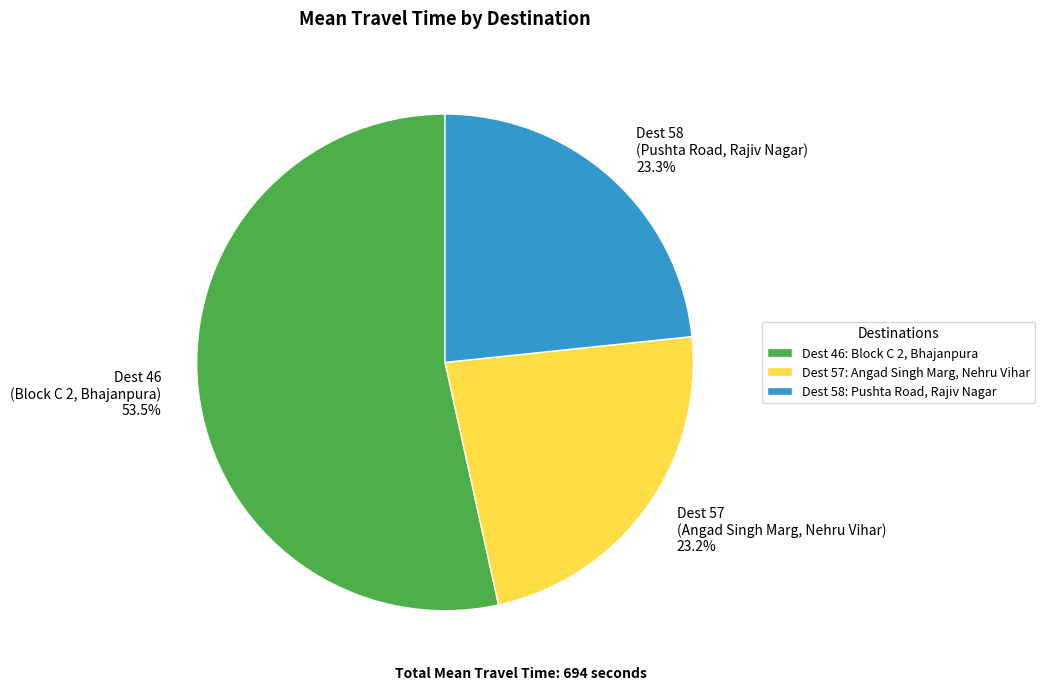

Is the sum of Dest 58 (Pushta Road, Rajiv Nagar) 23.3% and Dest 46 (Block C 2, Bhajanpura) 53.5% greater than half?

Yes